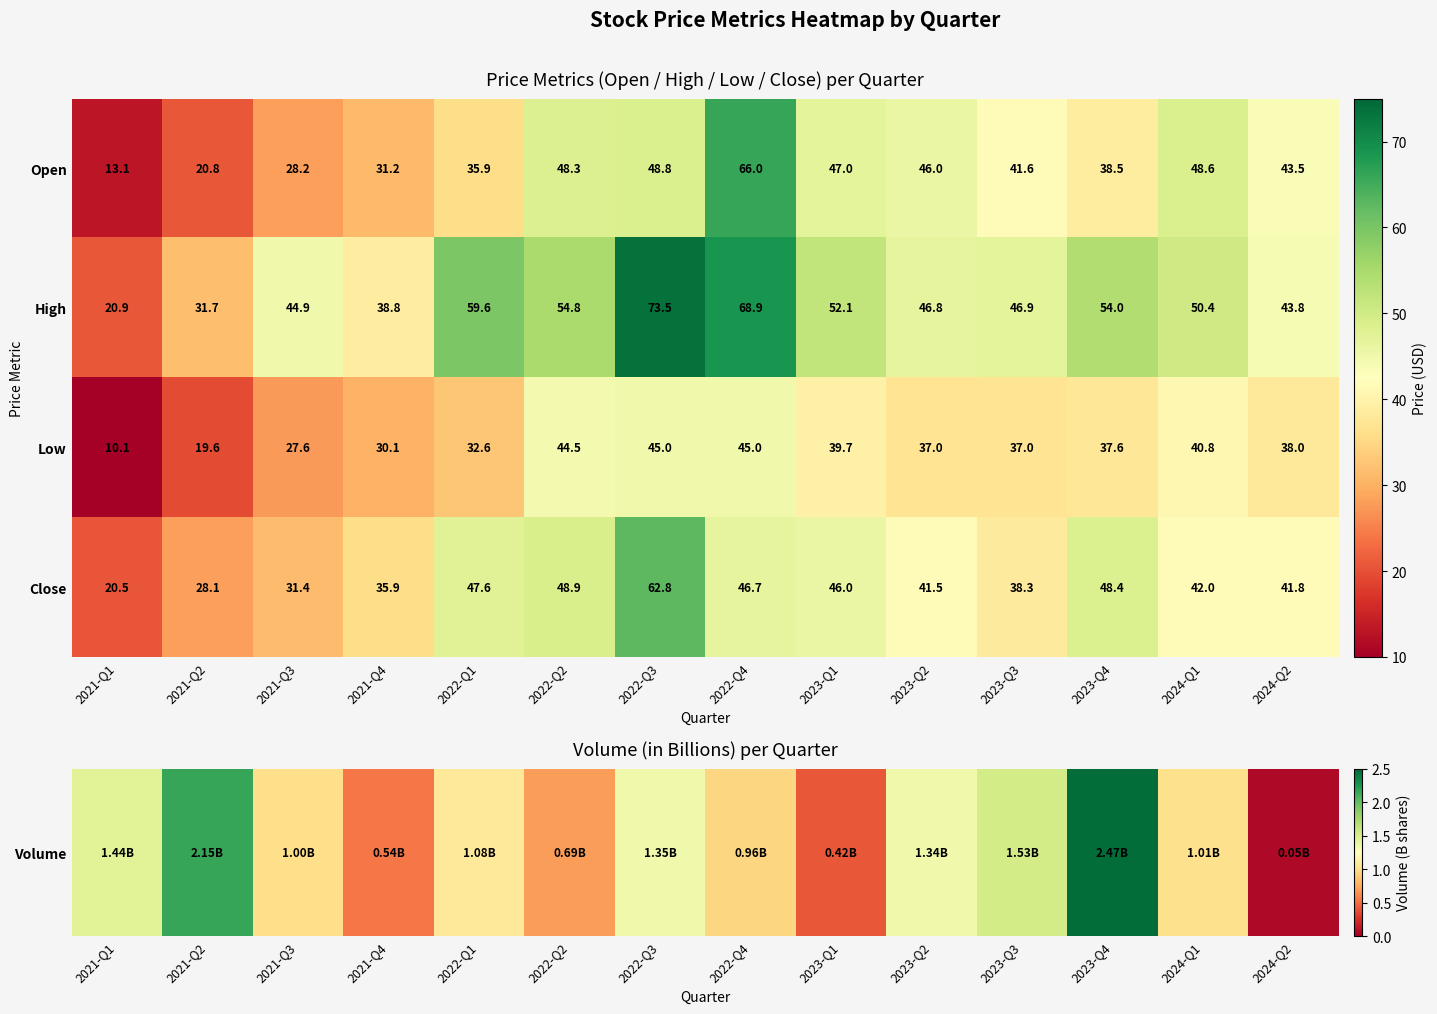

Which series changed the most between 2023-Q1 and 2023-Q4?

Open